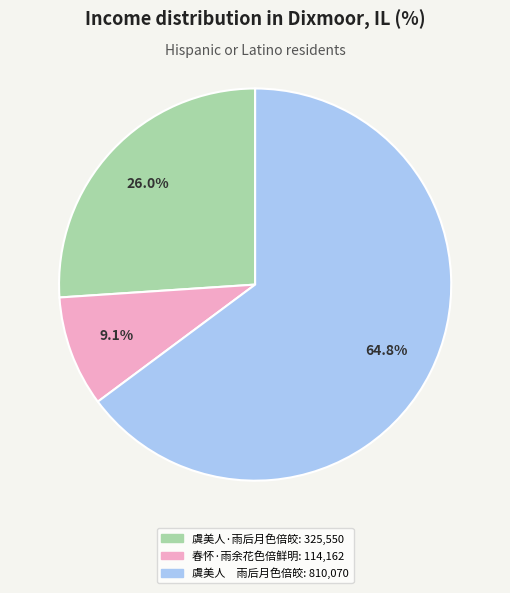

To the nearest percent, what portion does 春怀·雨余花色倍鲜明 represent?

9%